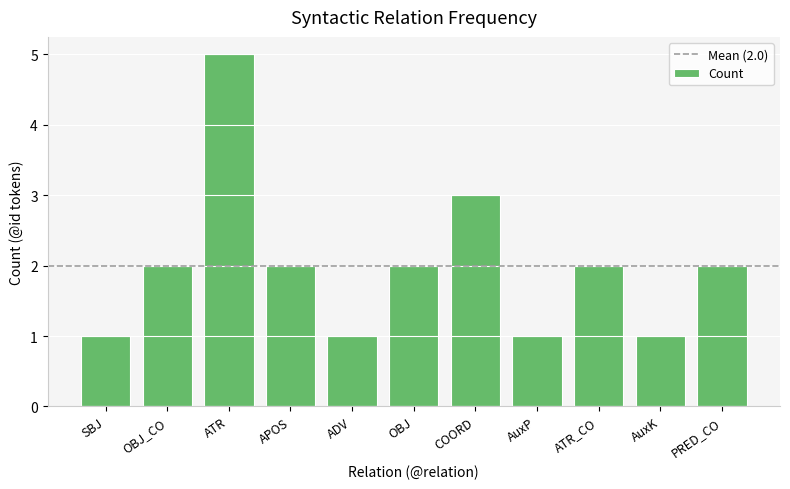

What is the difference between the second highest and minimum values?

2